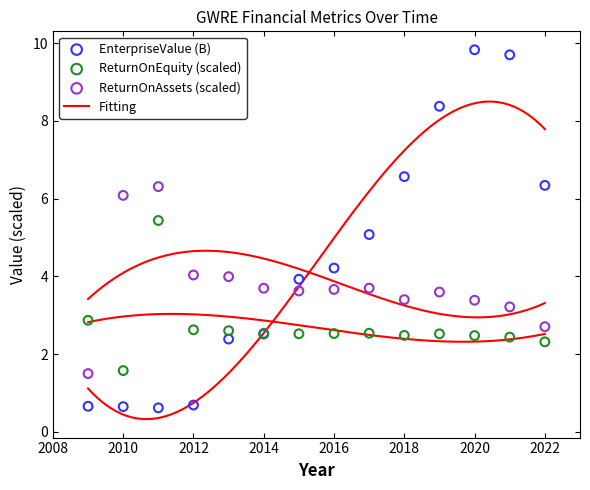

Which series reaches the minimum Y coordinate?

EnterpriseValue (B)